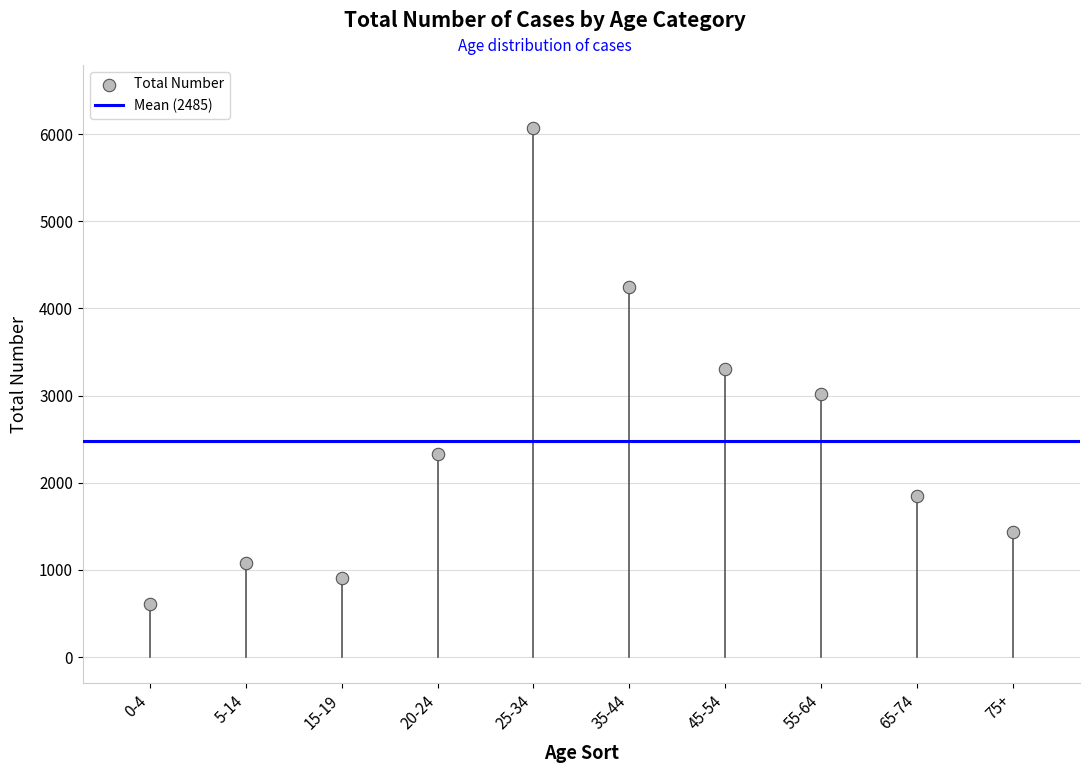

What is the average Y value?

2485